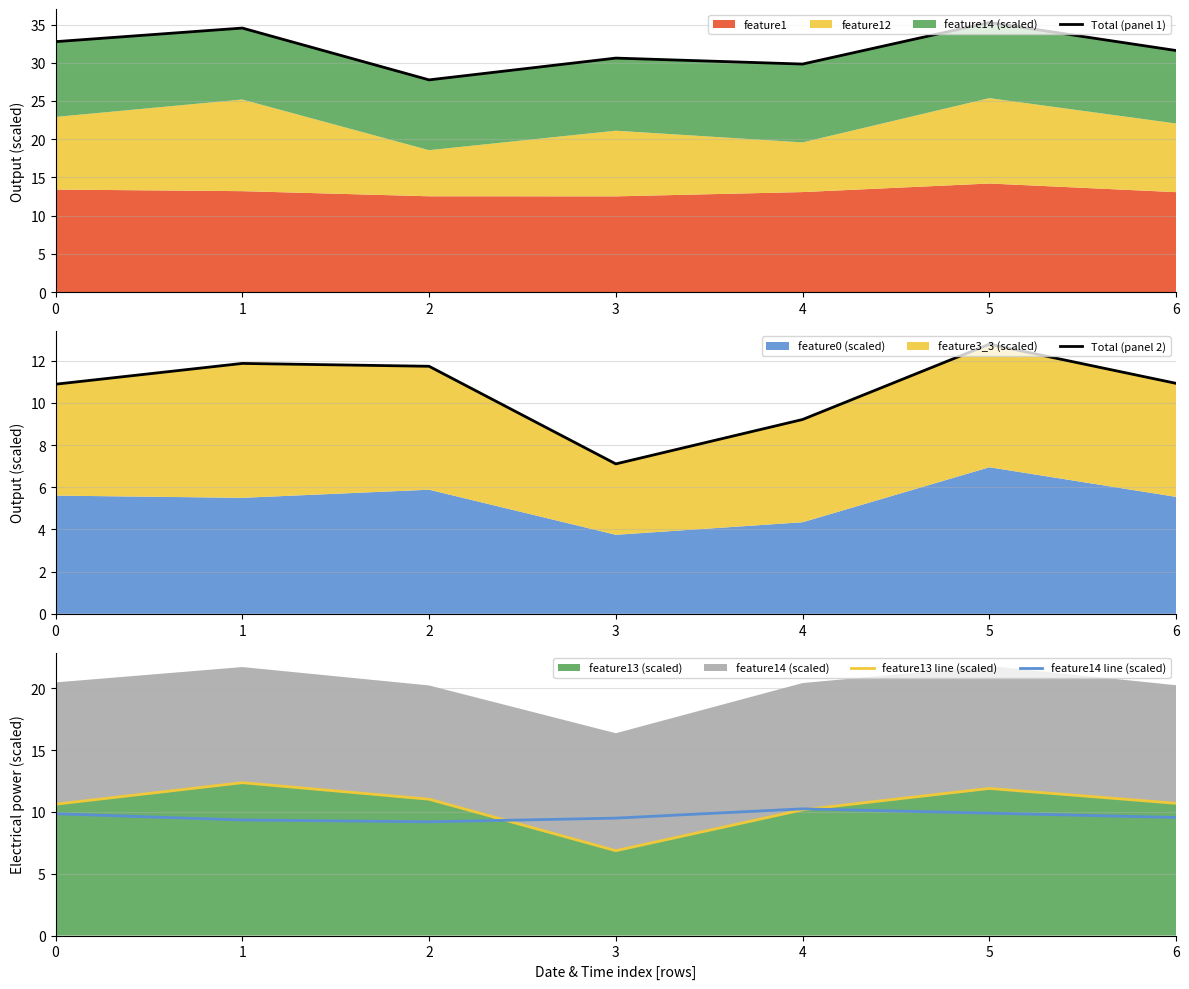

How many intersections are there between Total (panel 2) and feature13 line (scaled)?

4